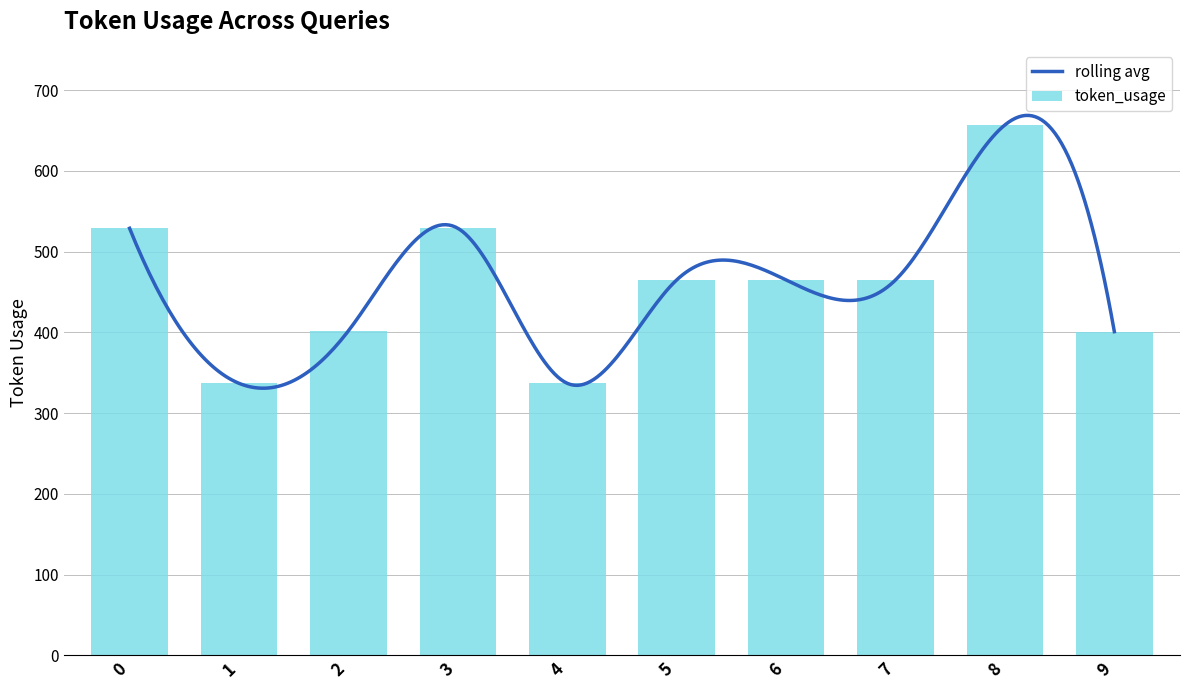

Rank the categories by value from highest to lowest.

8, 0, 3, 5, 6, 7, 2, 9, 1, 4